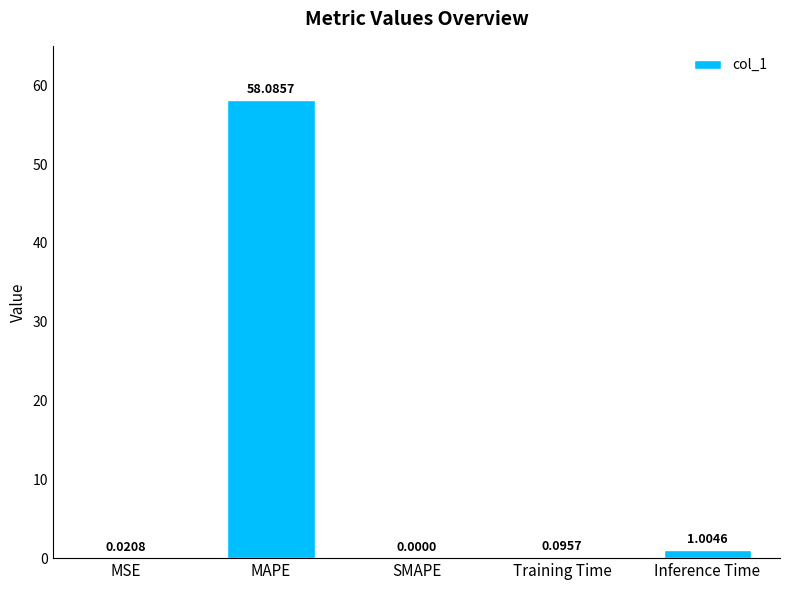

What is the sum of the values at Inference Time and Training Time?

1.1